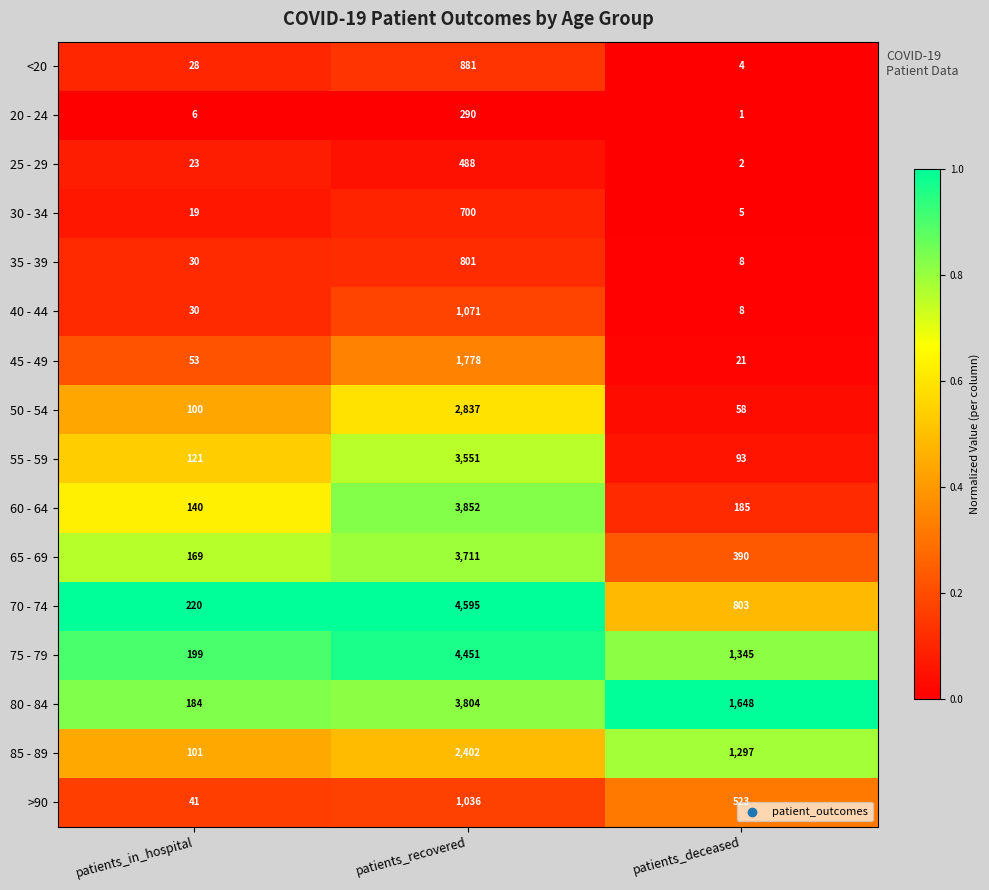

What is the highest value of the 75 - 79 series?

4451